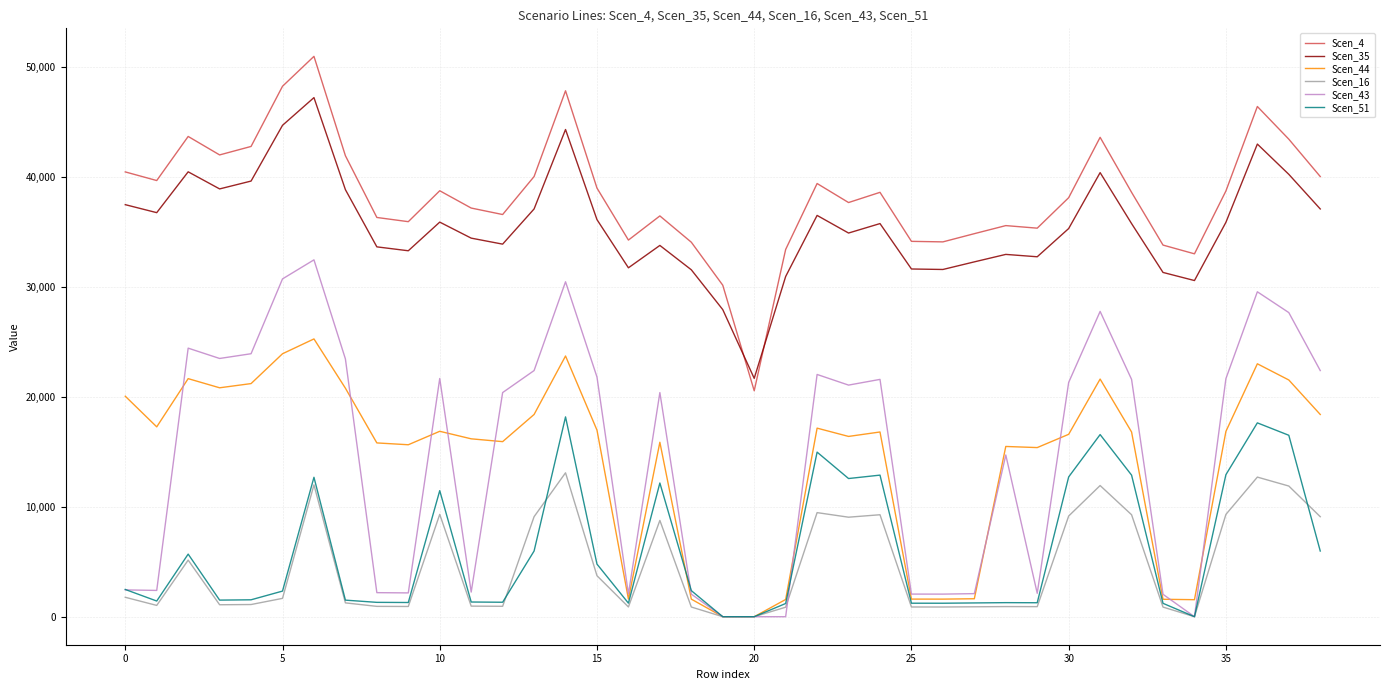

Which series has the largest range (max minus min)?

Scen_43